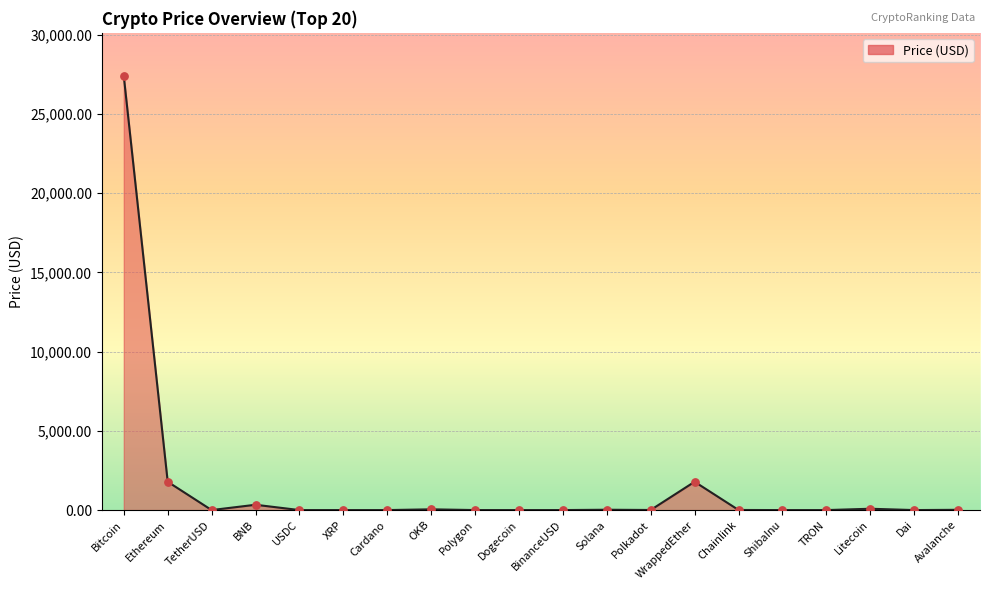

What is the change in value from Bitcoin to Avalanche?

-27357.3